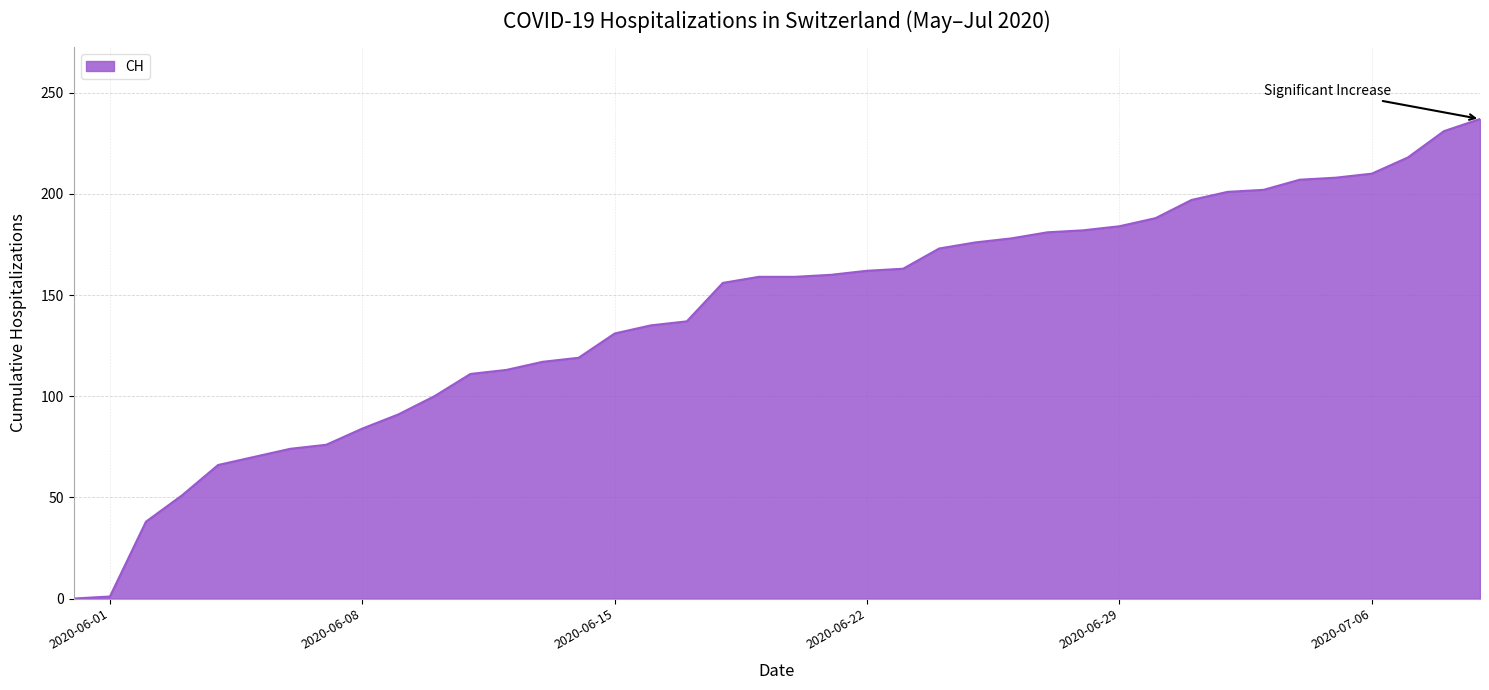

What is the difference between the maximum and minimum values?

237